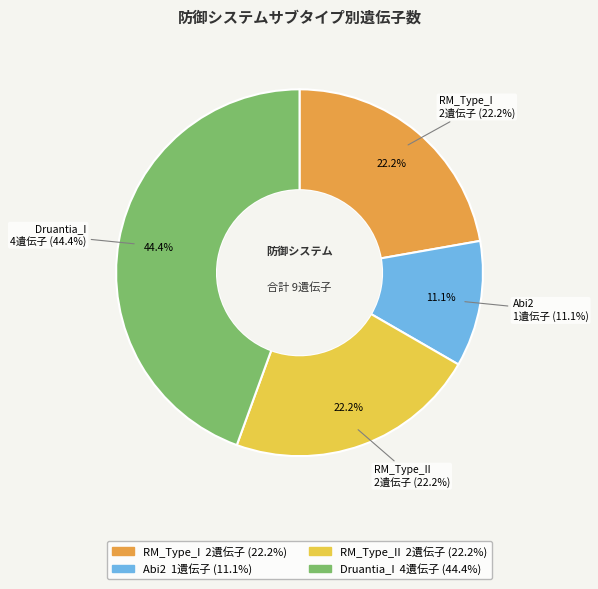

To the nearest percent, what is the average slice percentage?

25%